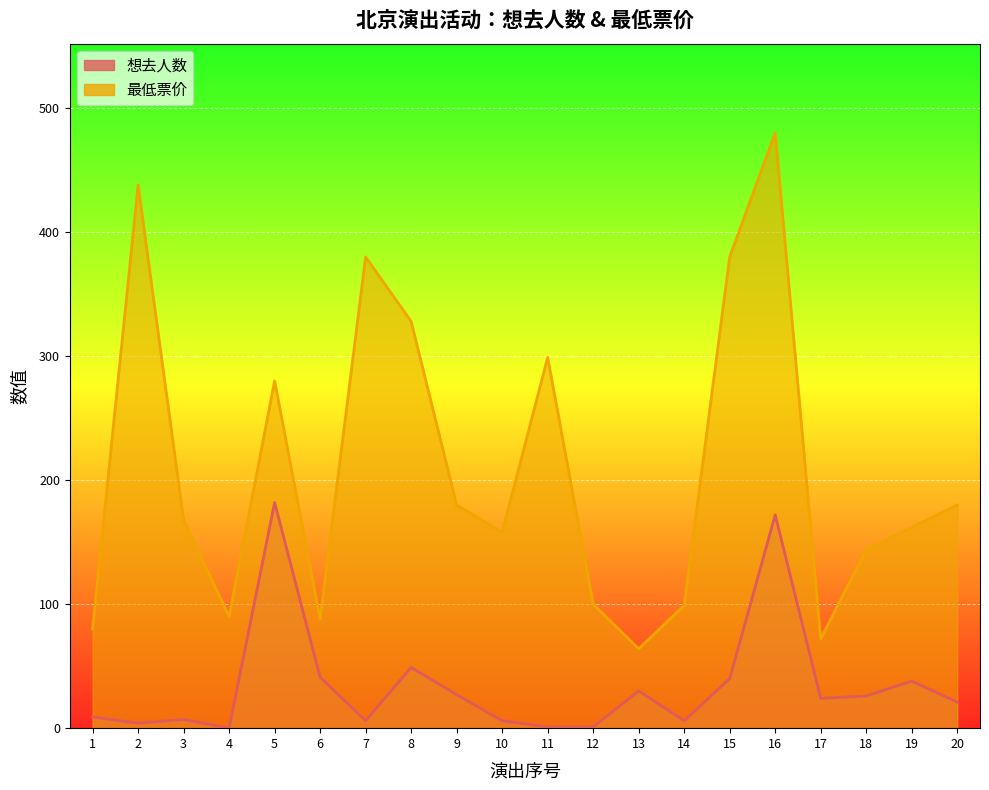

True or false: 最低票价 and 想去人数 intersect in this chart.

False